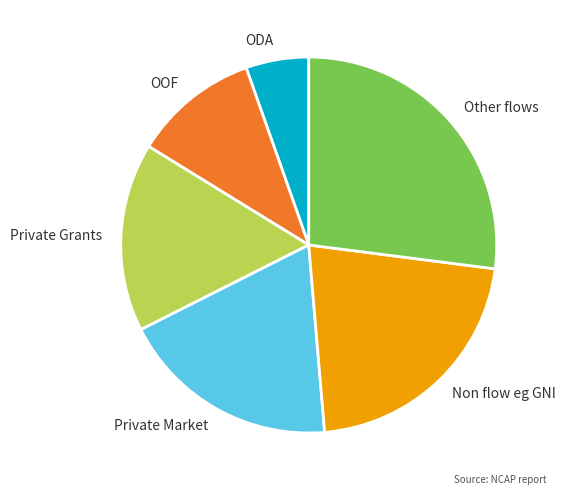

How many segments does this pie chart have?

6